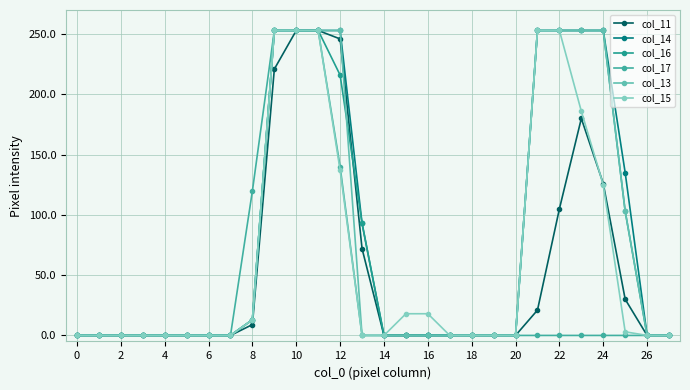

How many data points in col_15 are above 0?

12